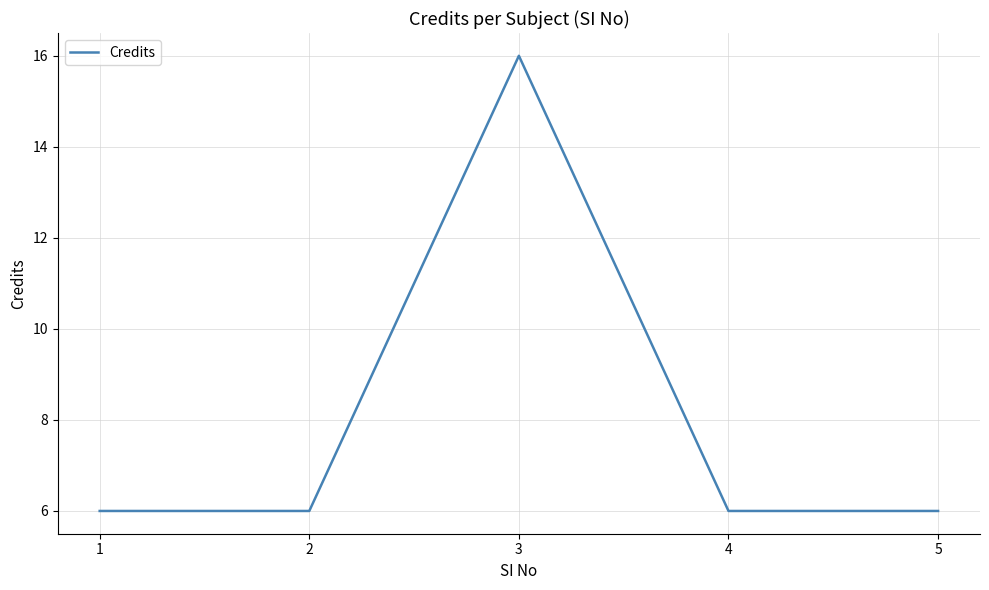

Reading right to left, transcribe all the data shown in this chart.

6	6	16	6	6